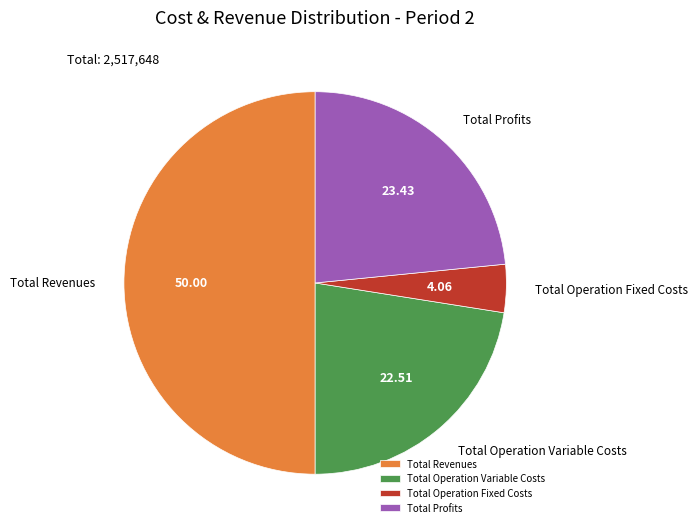

Does Total Profits account for over 50% of the chart?

No